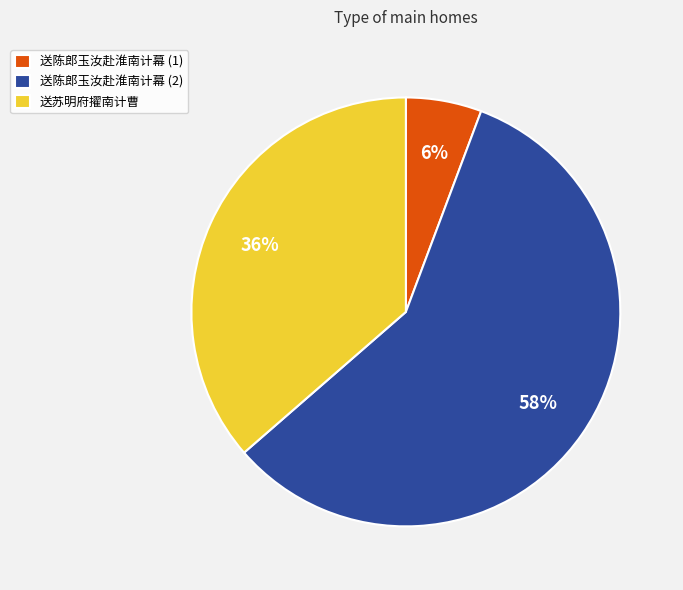

Is there a majority slice in this chart?

Yes